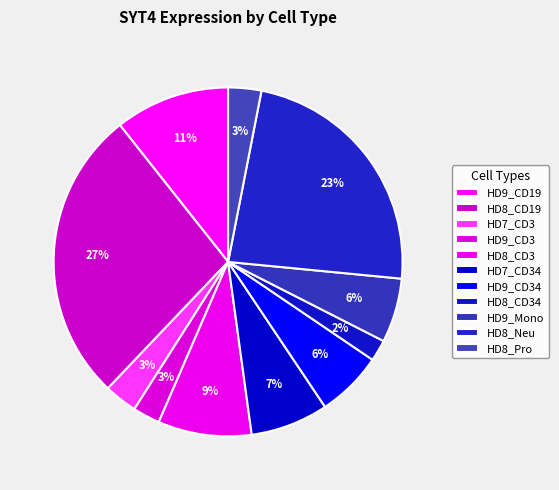

The HD7_CD3 slice represents 1% of the pie. True or false?

False